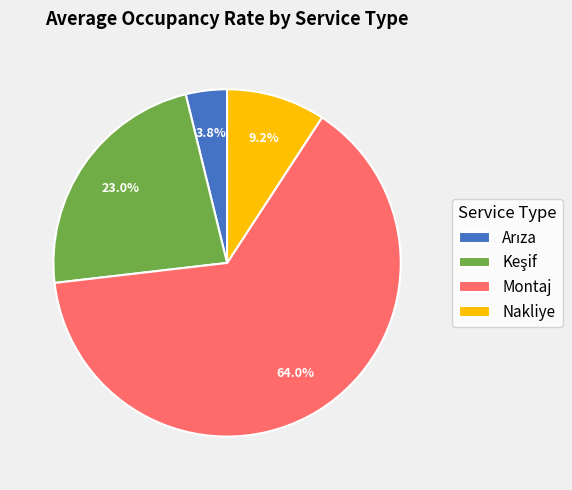

Does Montaj represent more than half of the total?

Yes